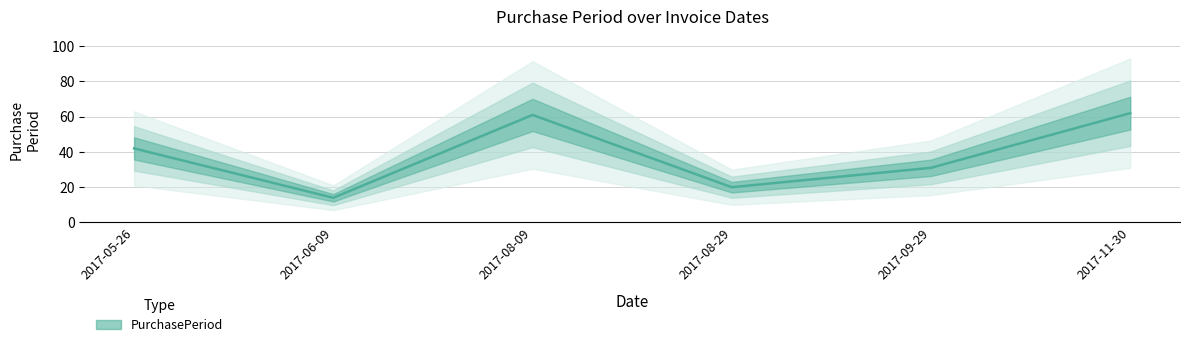

What is the change in value from 2017-05-26 to 2017-08-09?

+19